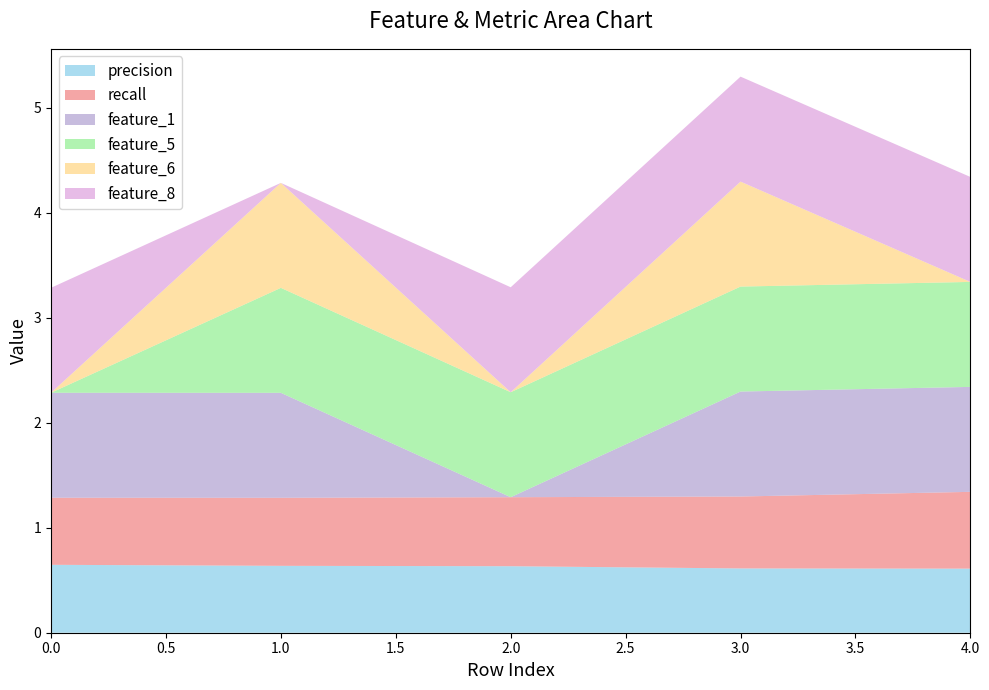

Reading left to right, transcribe all the data shown in this chart.

precision: 0.6	0.6	0.6	0.6	0.6
recall: 0.6	0.6	0.7	0.7	0.7
feature_1: 1.0	1.0	0.0	1.0	1.0
feature_5: 0.0	1.0	1.0	1.0	1.0
feature_6: 0.0	1.0	0.0	1.0	0.0
feature_8: 1.0	0.0	1.0	1.0	1.0